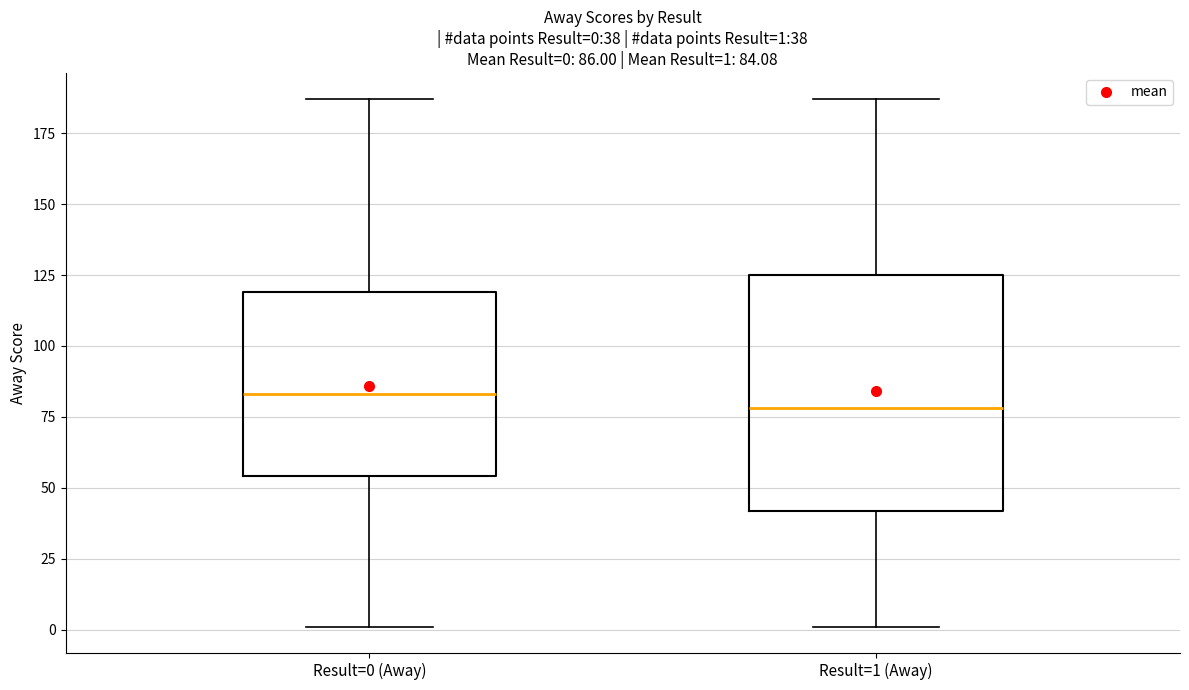

Which box is the tallest, from its lower edge to its upper edge?

Result=1 (Away)